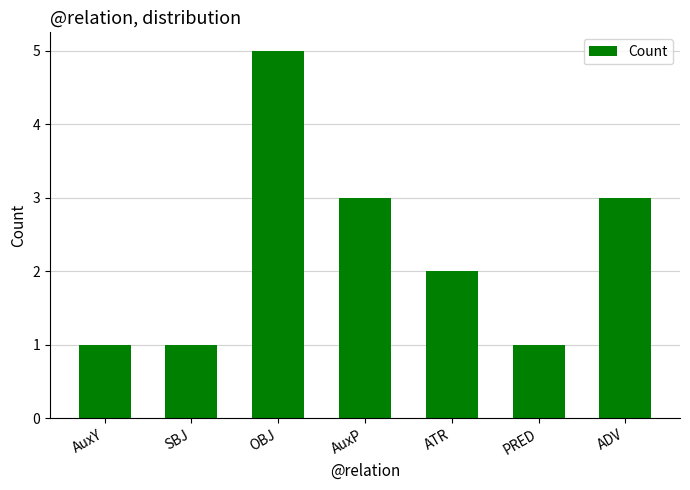

At which category does the chart reach its peak across all series?

OBJ